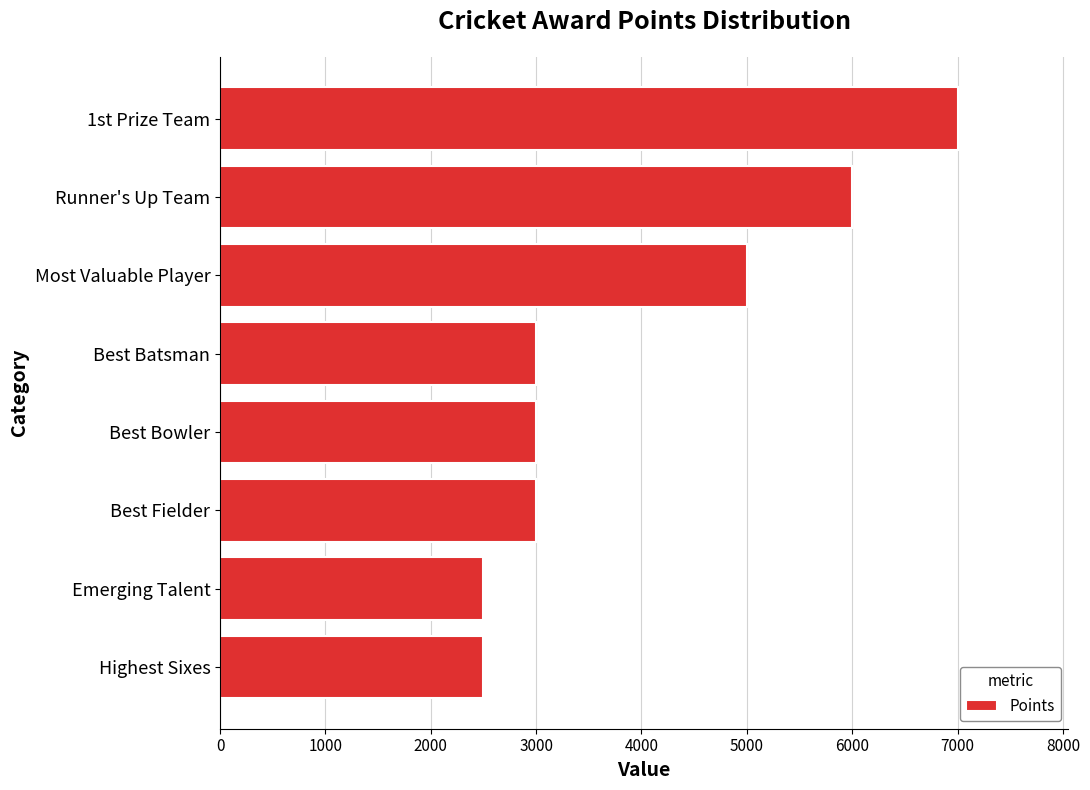

Is it true that the value at Best Fielder is 2093?

False